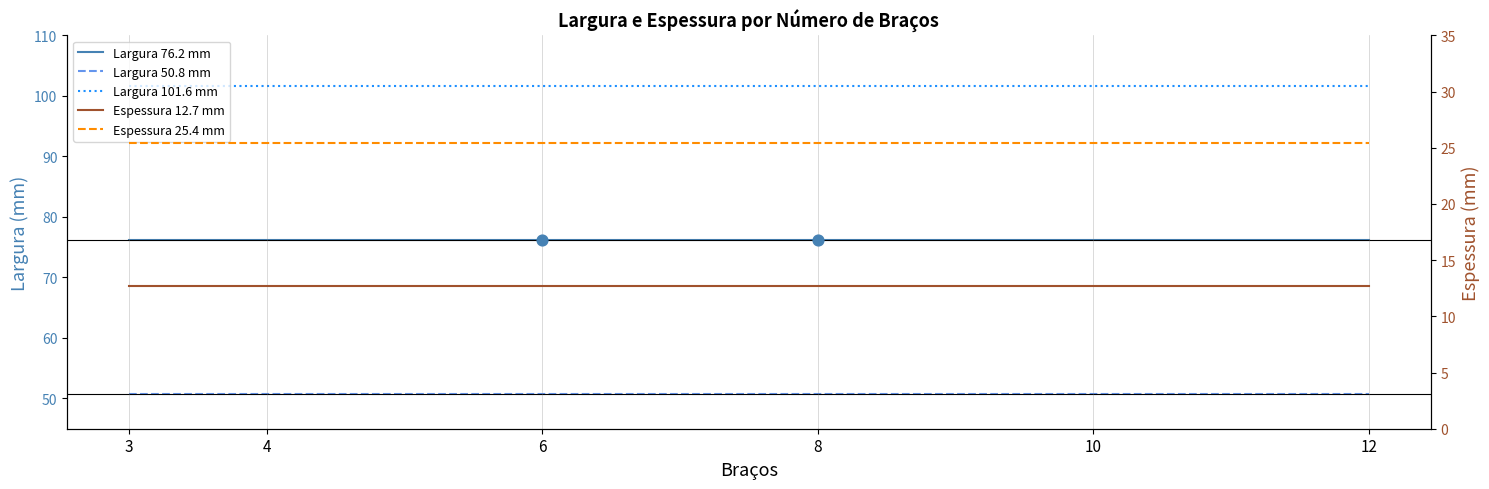

What is the total value across all series at 12?

266.7